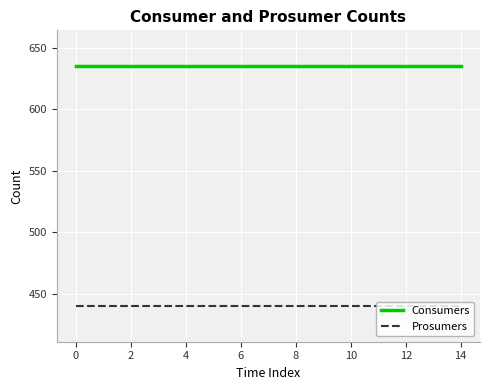

How many lines are shown in the chart?

2